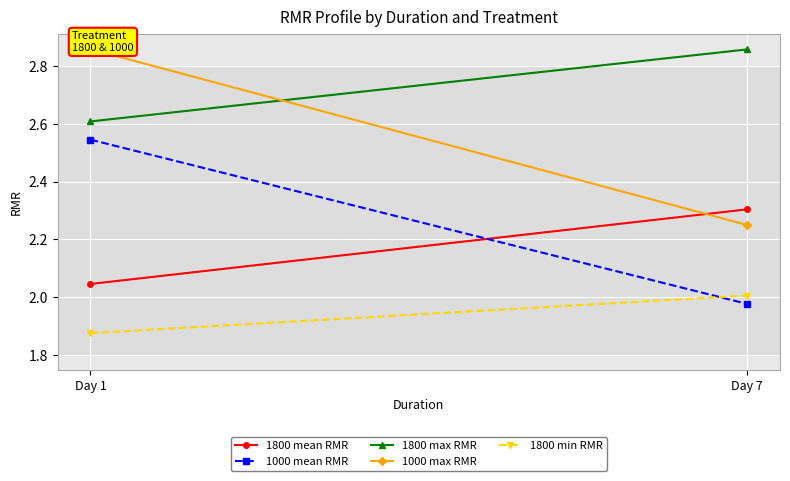

What is the highest value of the 1800 max RMR series?

2.9